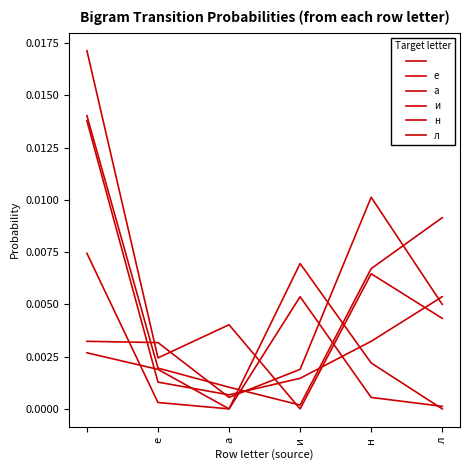

How many lines are shown in the chart?

6